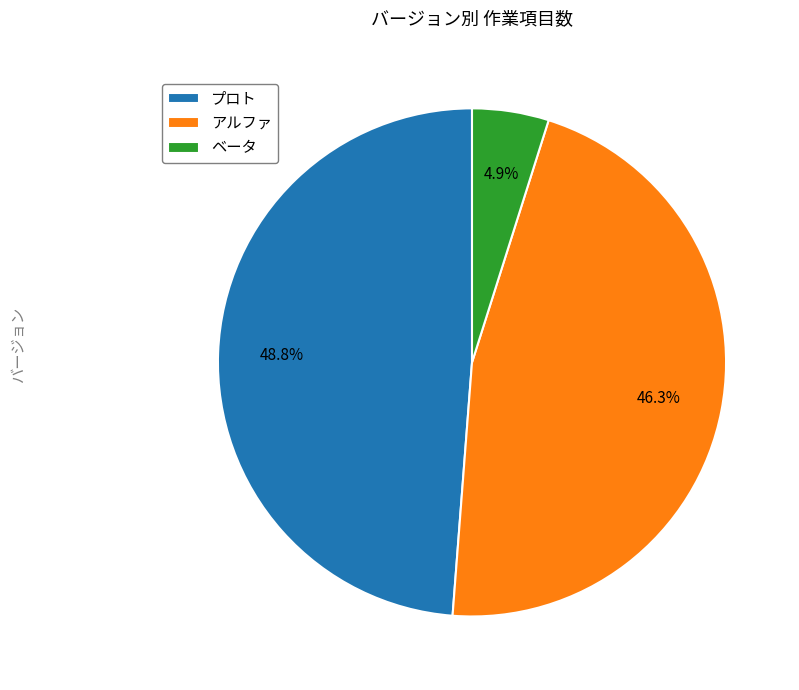

Rank the categories by value from highest to lowest.

プロト, アルファ, ベータ